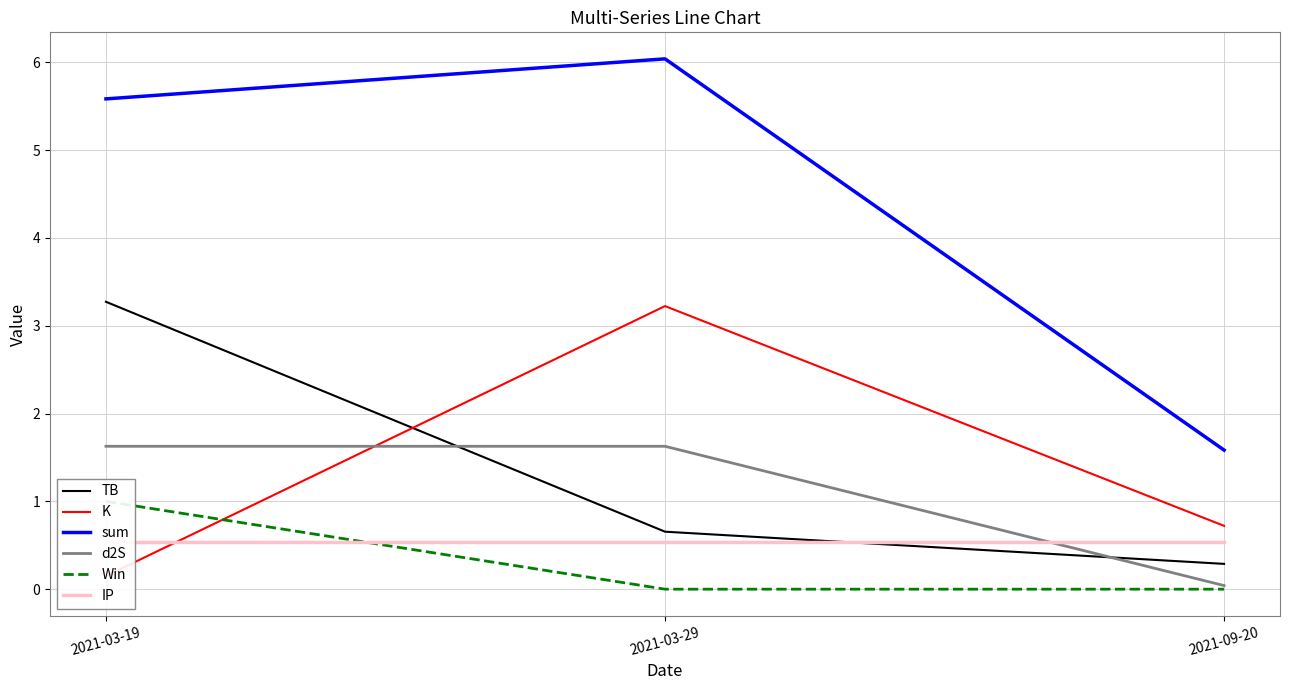

What are all the series names shown in the legend?

TB, K, sum, d2S, Win, IP